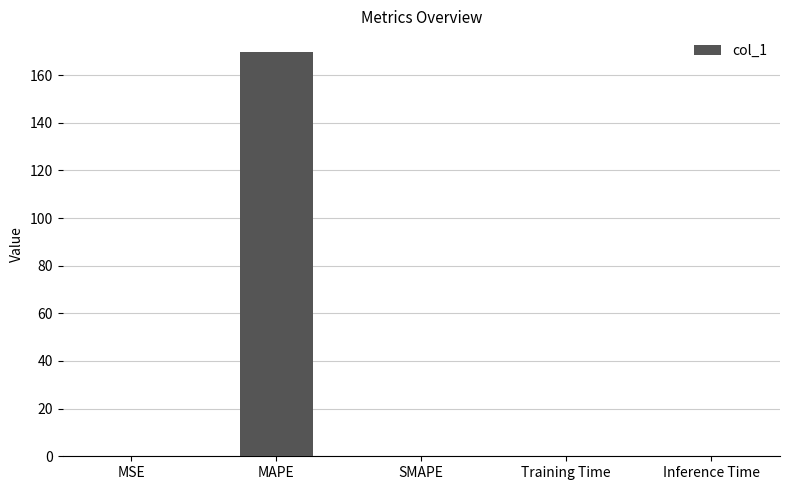

Which category has the highest value across all series?

MAPE